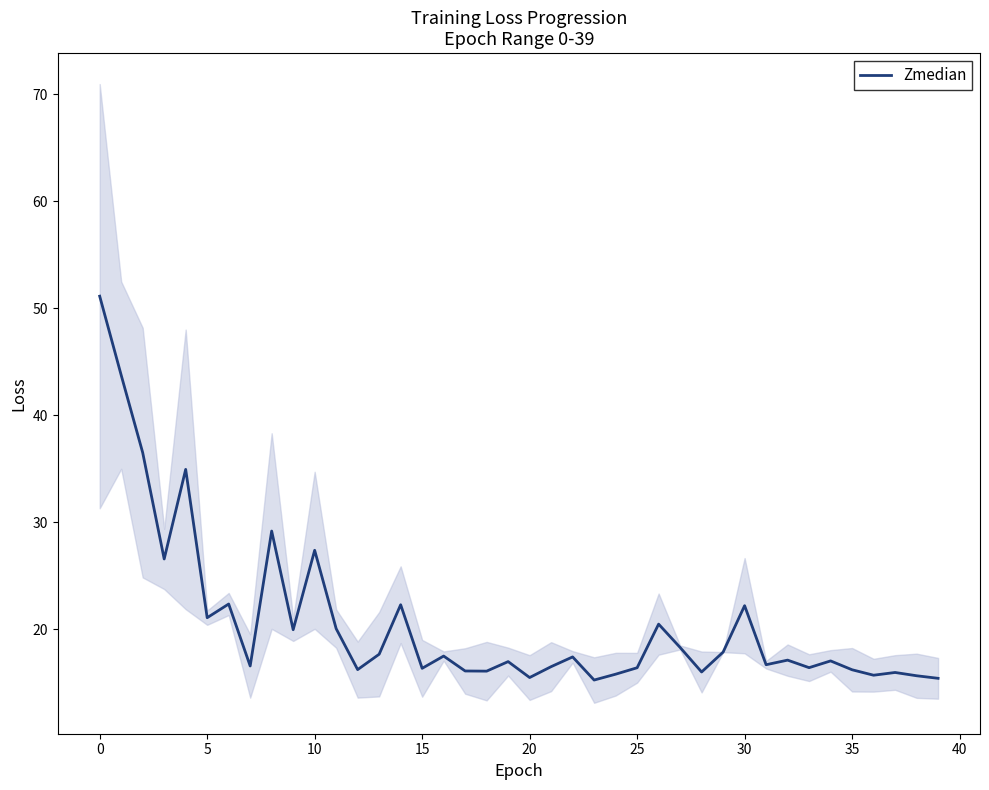

How many categories are shown in the chart?

40